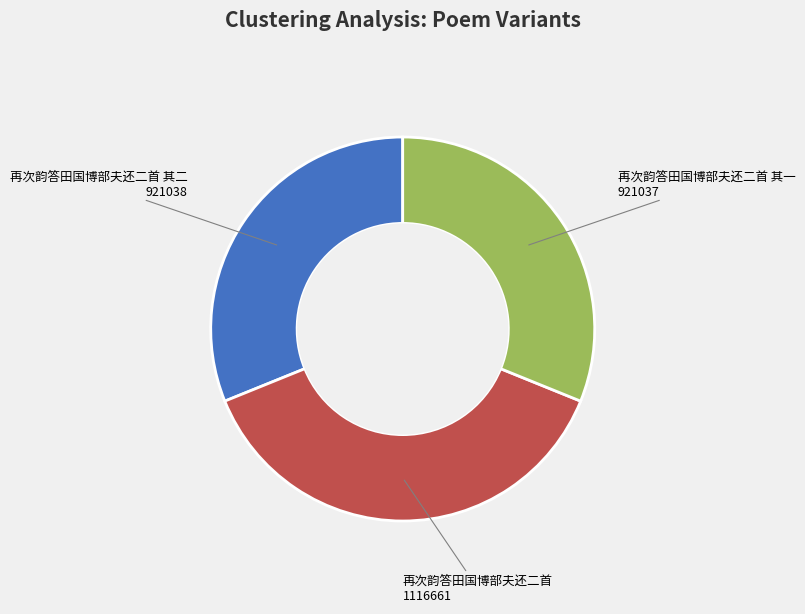

Count the number of slices in the pie.

3